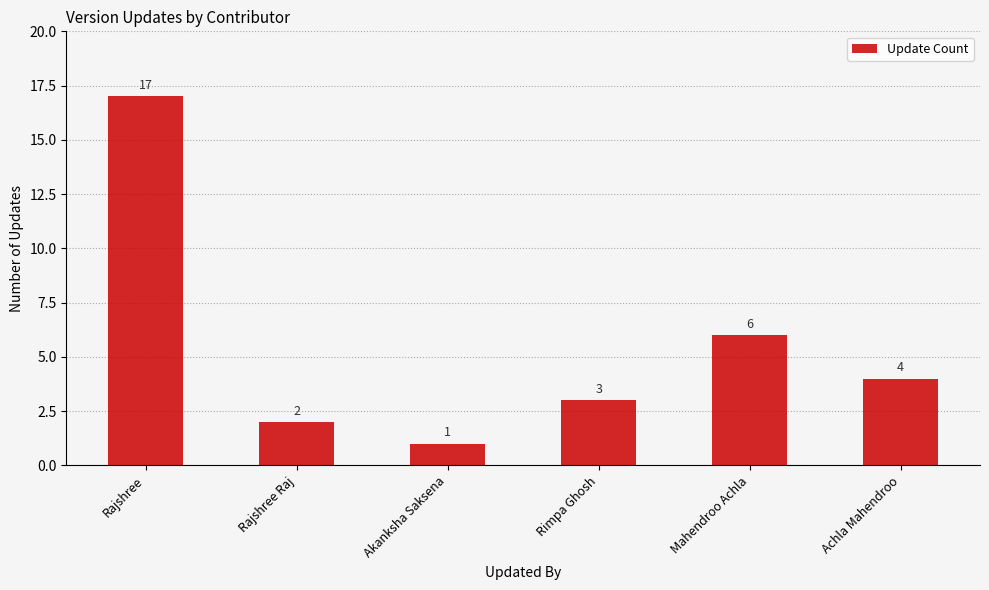

What is the difference between the values at Rajshree Raj and Mahendroo Achla?

4